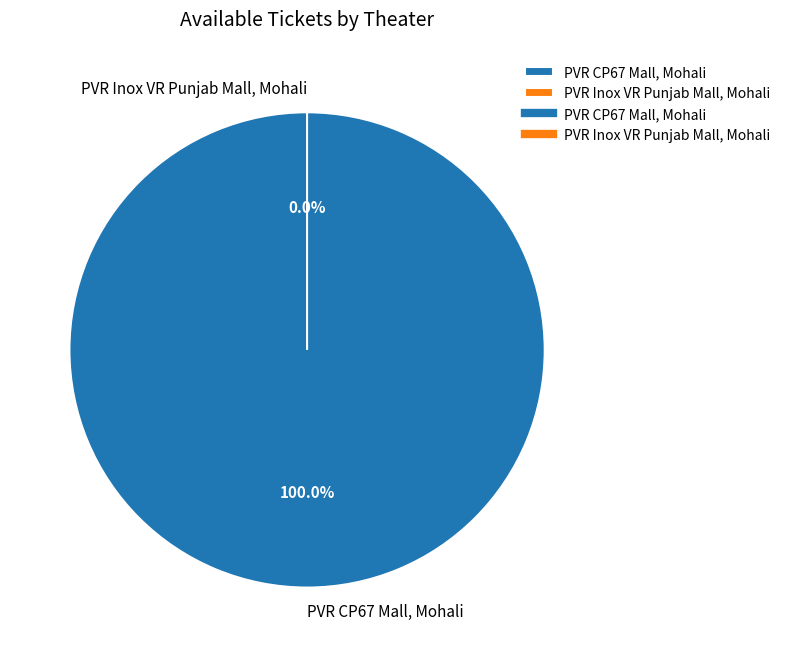

To the nearest percent, what is the difference between the PVR Inox VR Punjab Mall, Mohali and PVR CP67 Mall, Mohali slice percentages?

100%